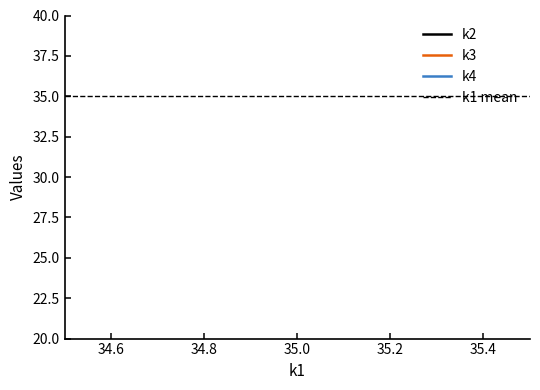

What are all the series names shown in the legend?

k2, k3, k4